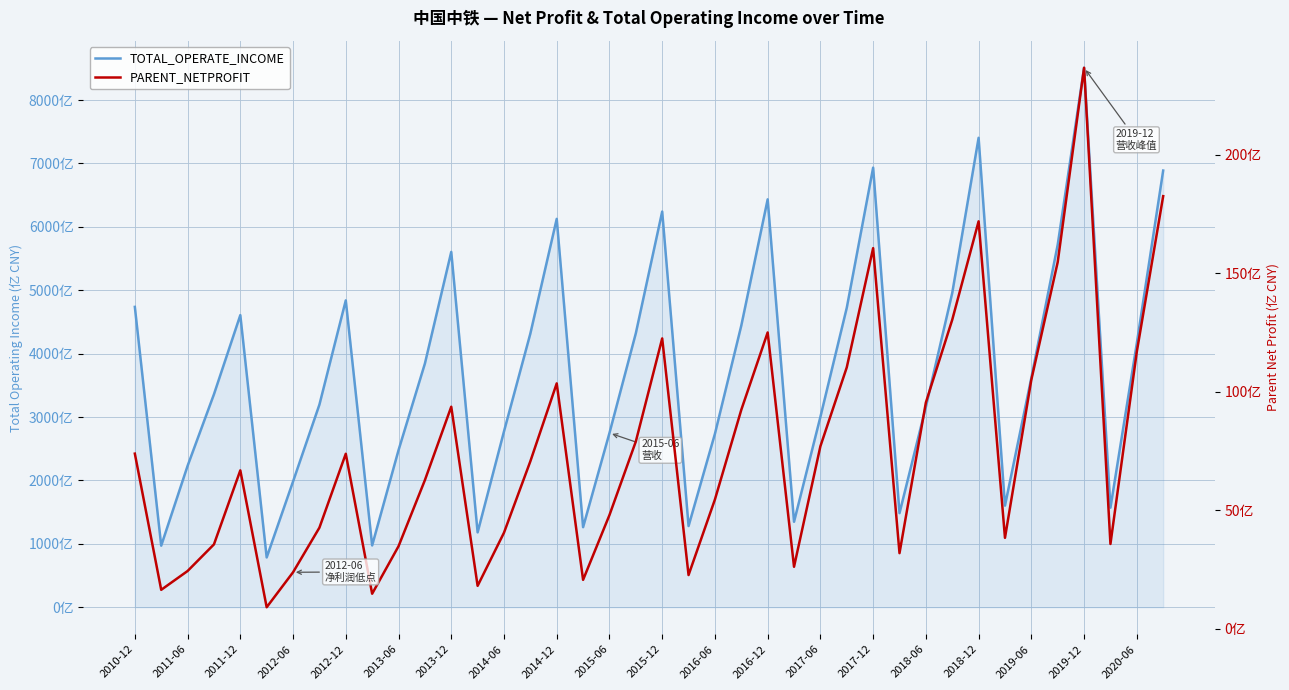

In TOTAL_OPERATE_INCOME, how many points are higher than both neighbors (excluding endpoints)?

9